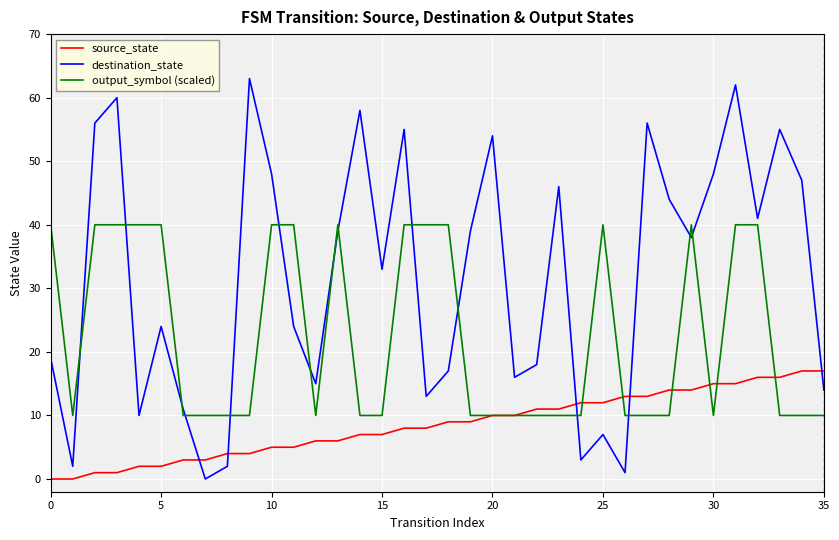

List the series in order of their overall mean, highest first.

destination_state, output_symbol (scaled), source_state